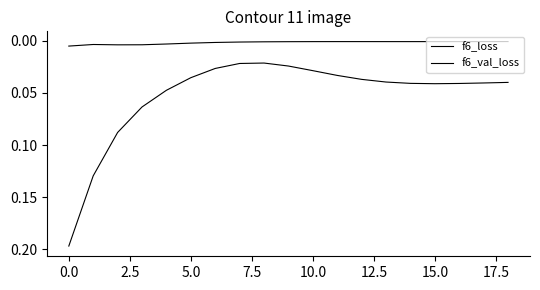

True or false: f6_loss and f6_val_loss cross at least once.

False